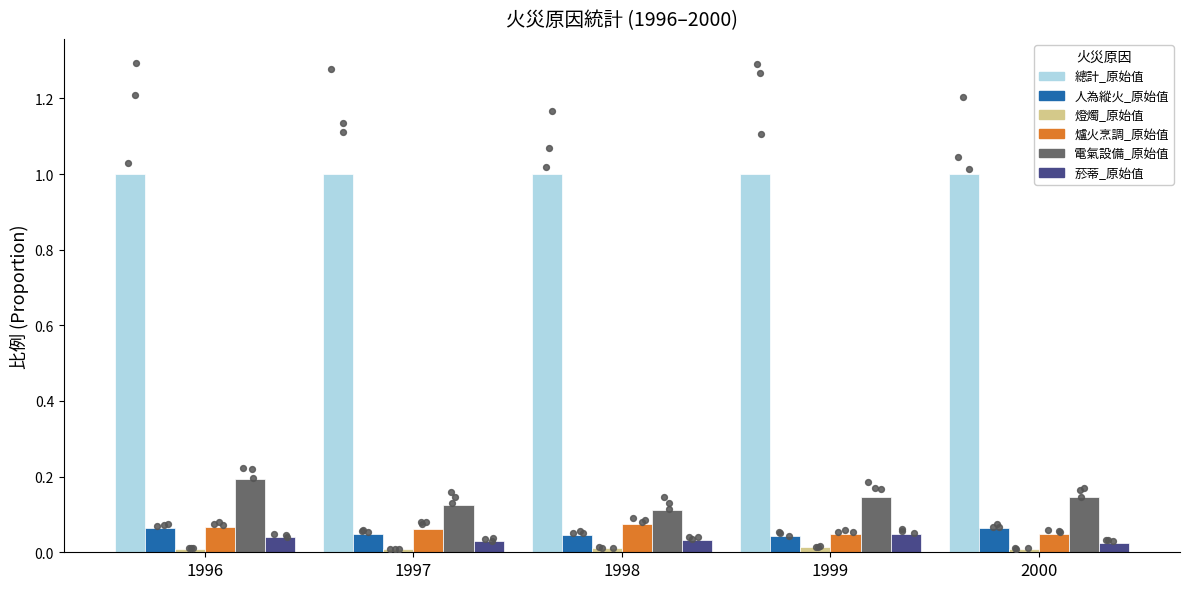

At how many categories does at least one series exceed 0?

5